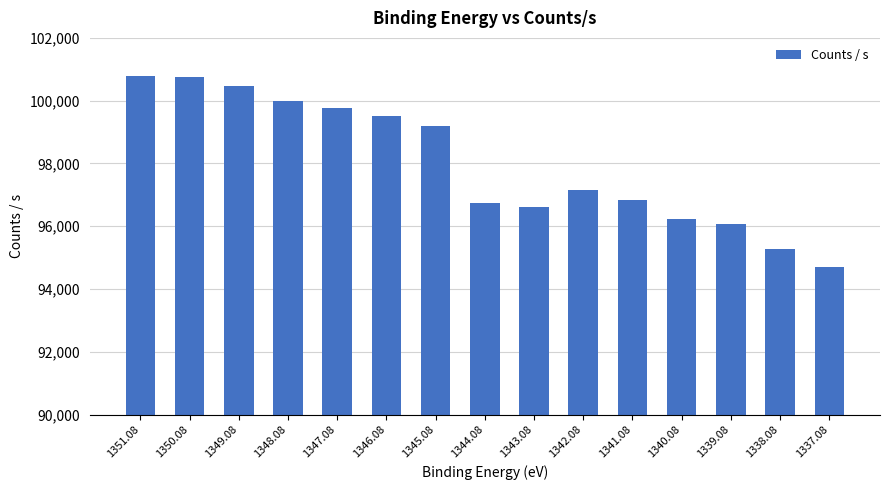

How many bars are there in total?

15